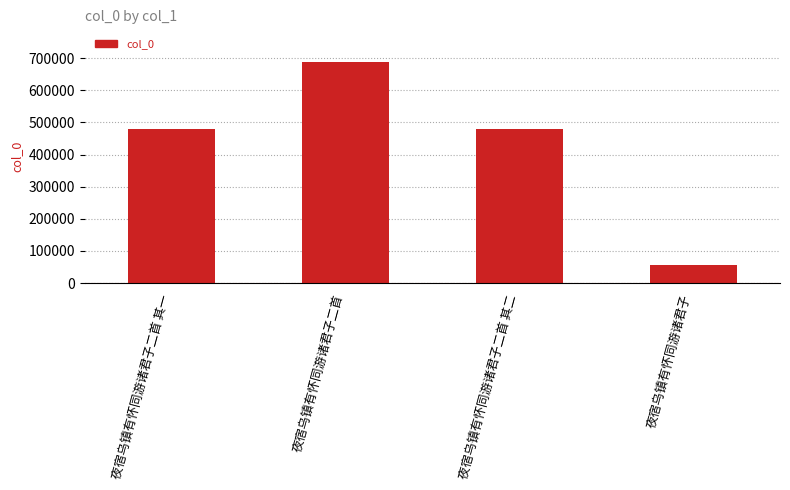

What is the value of the 3rd bar from the left?

478758